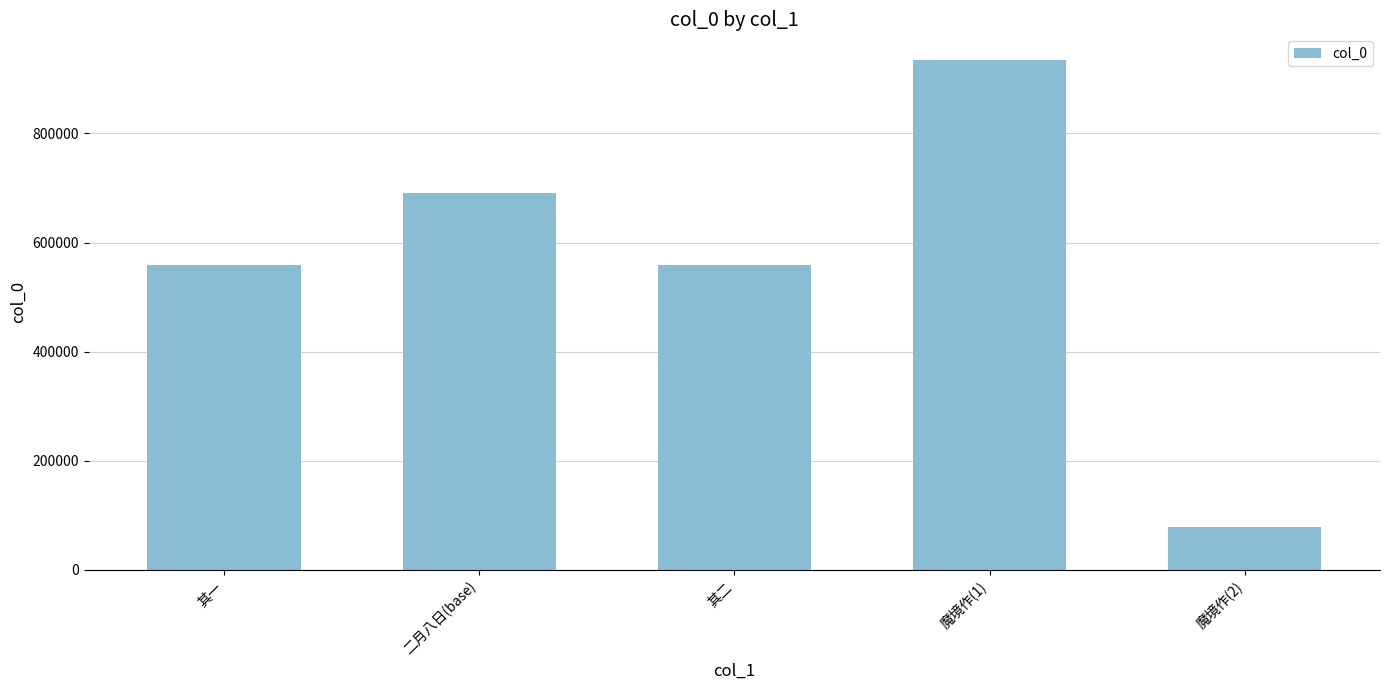

How many data points does each series have?

5